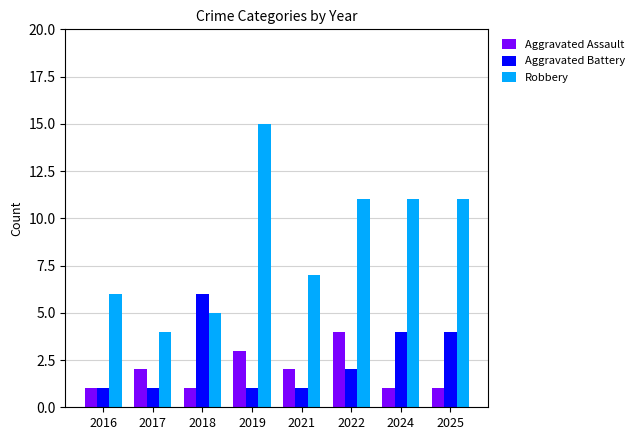

At how many categories does at least one series exceed 2?

8